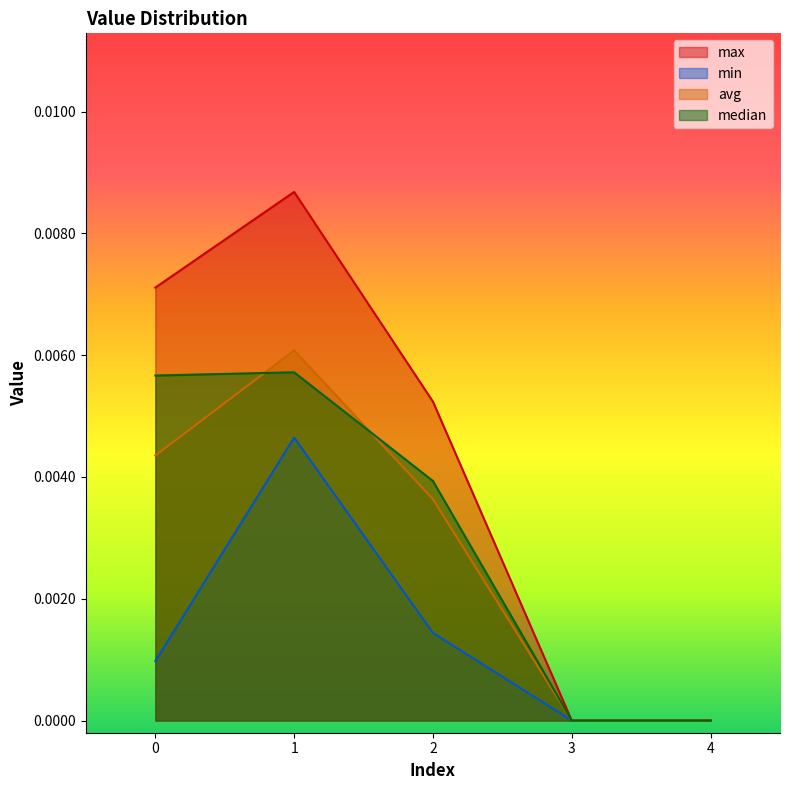

True or false: median has a value of 0.0 at 1.

False